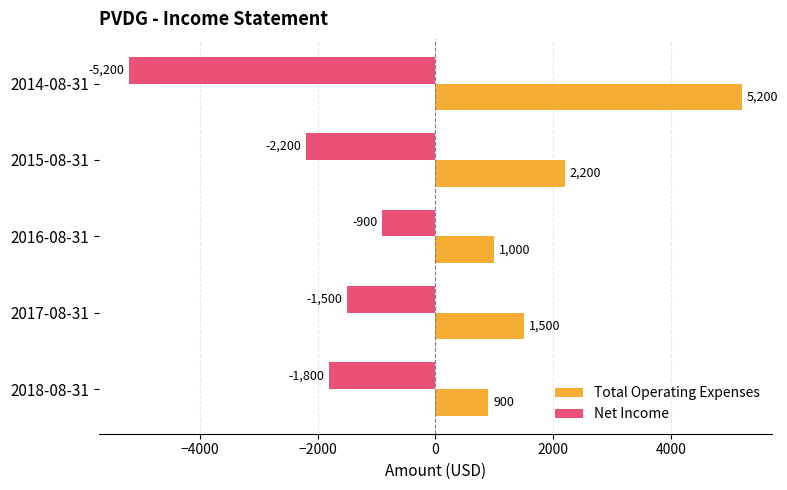

The Net Income series shows -2200 at 2015-08-31. True or false?

True